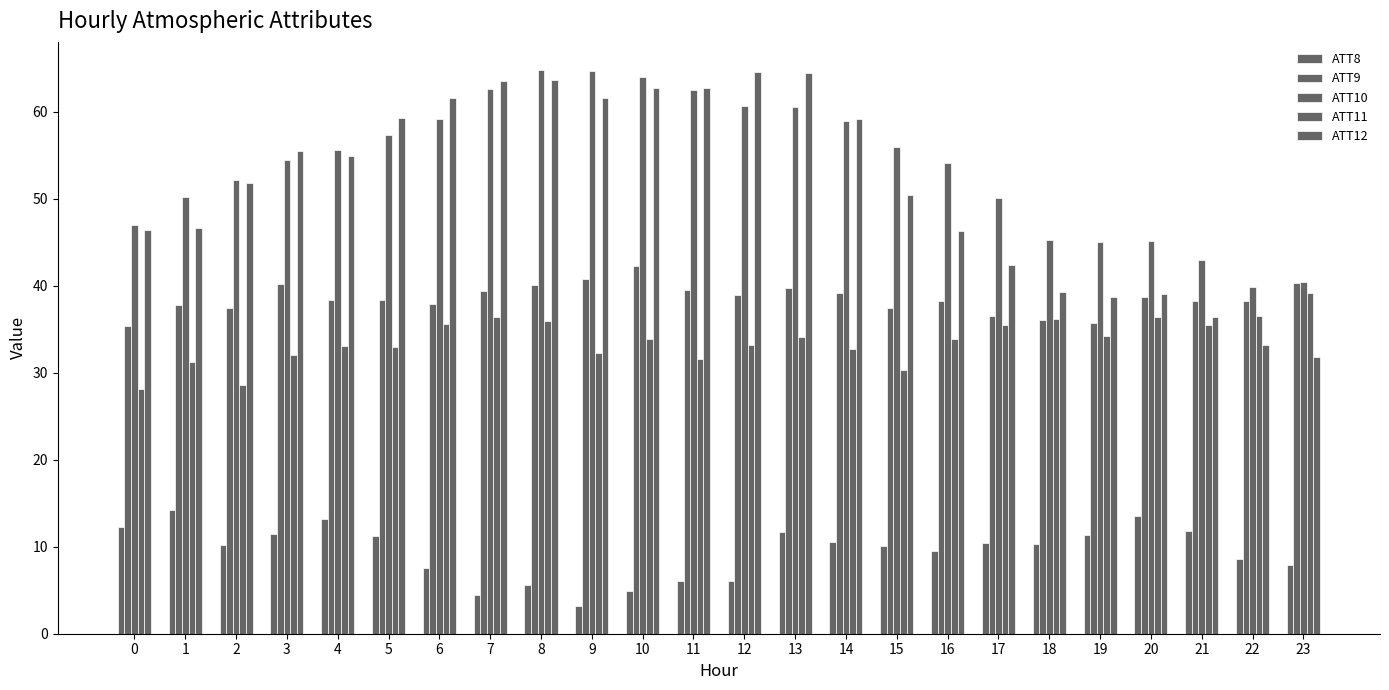

Are the bars grouped side by side (vs. stacked)?

Yes